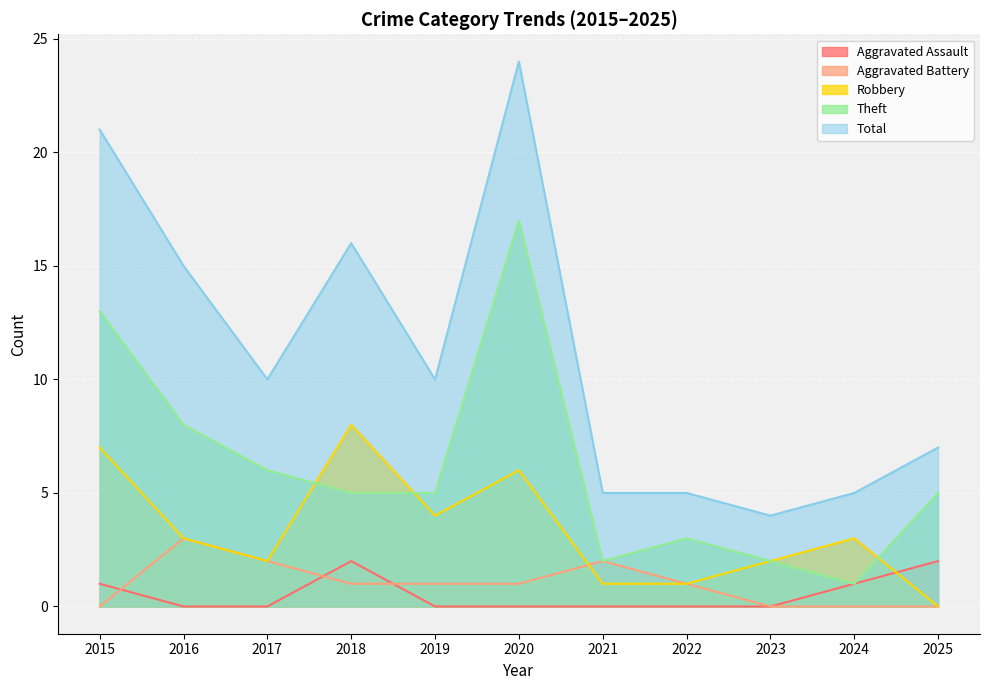

The Total series shows 5 at 2021. True or false?

True